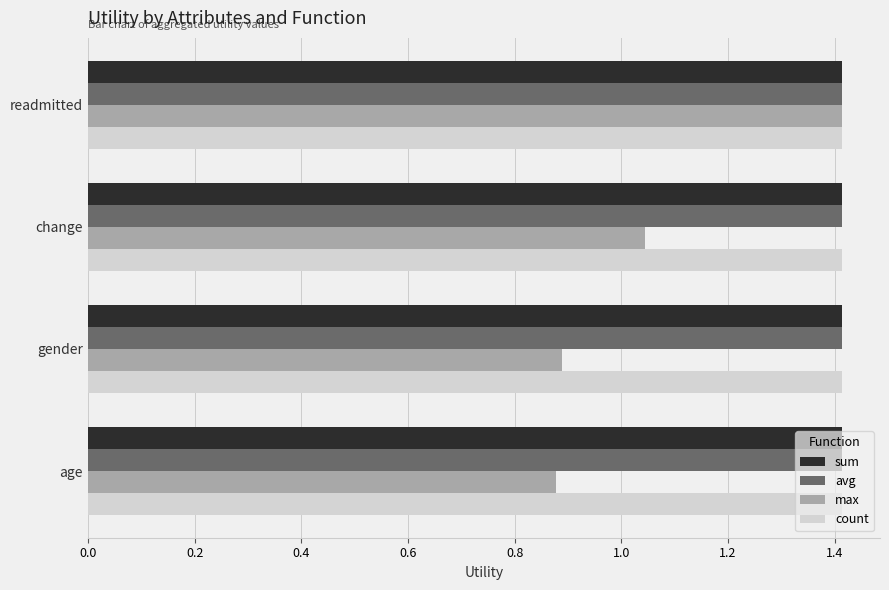

Which series has the widest spread of values?

max